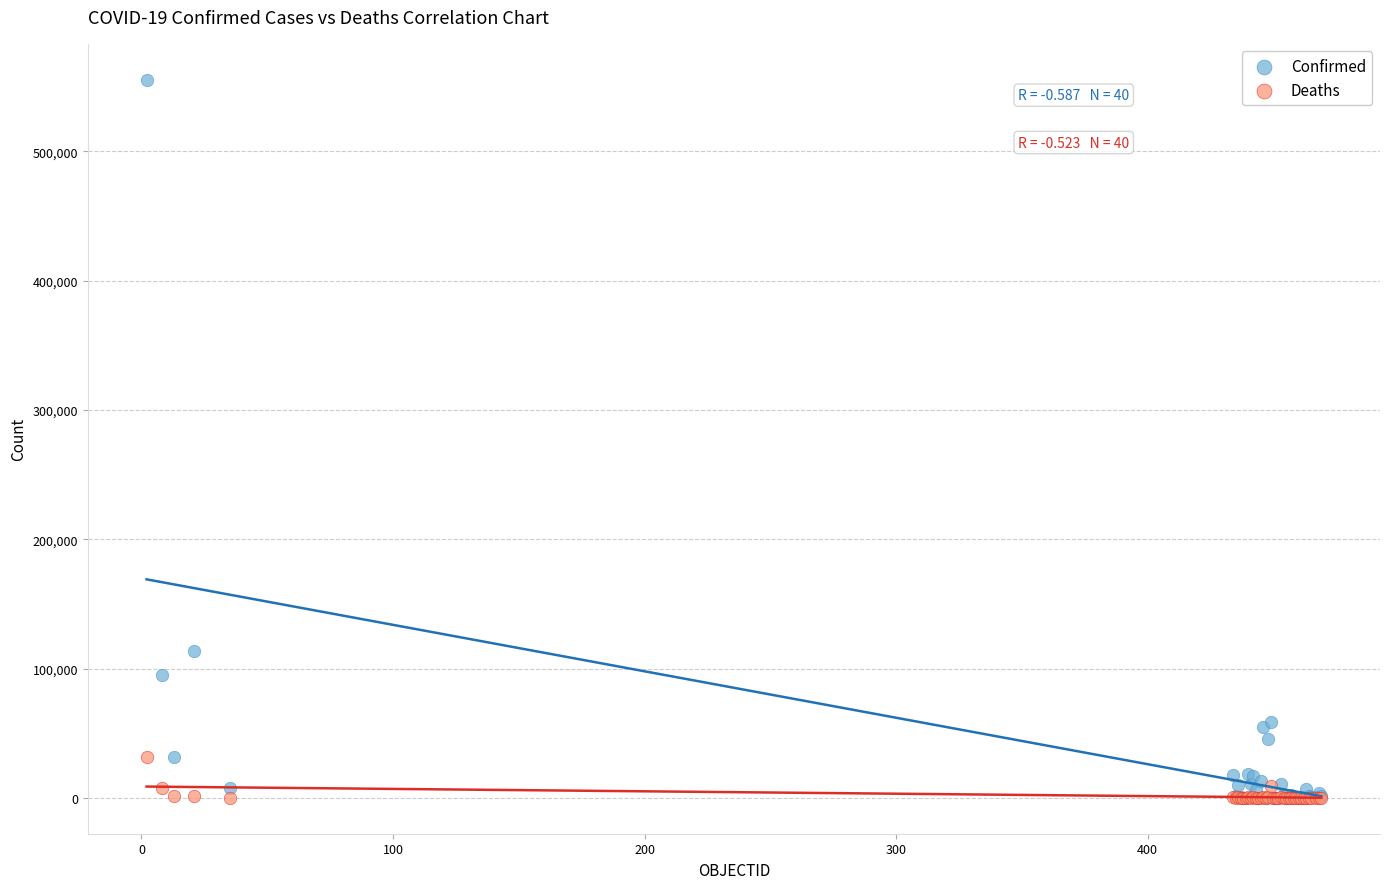

In the Confirmed series, what Y value is closest to 277700?

113628